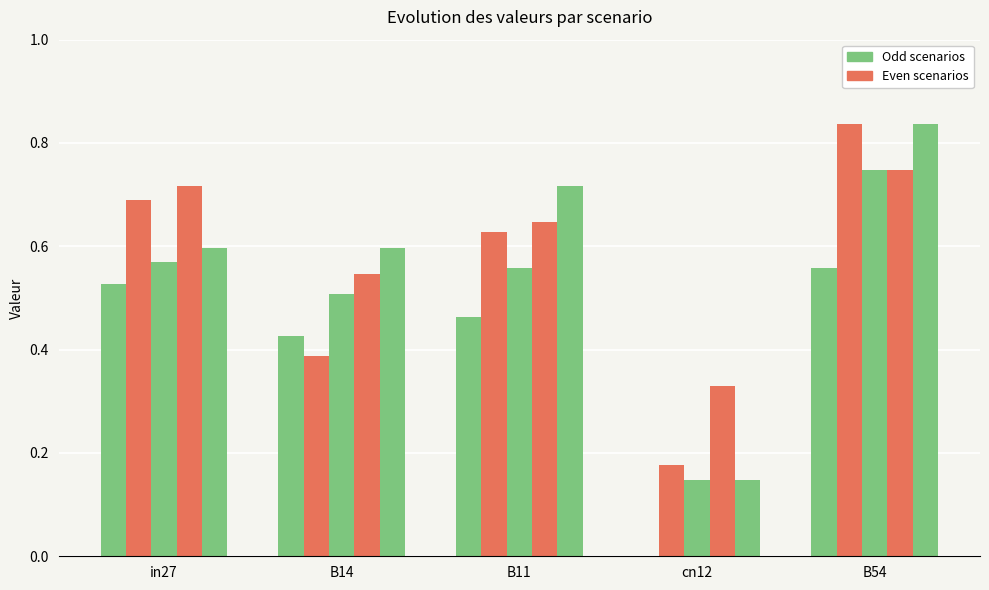

Which has a higher value, B11 or cn12?

B11